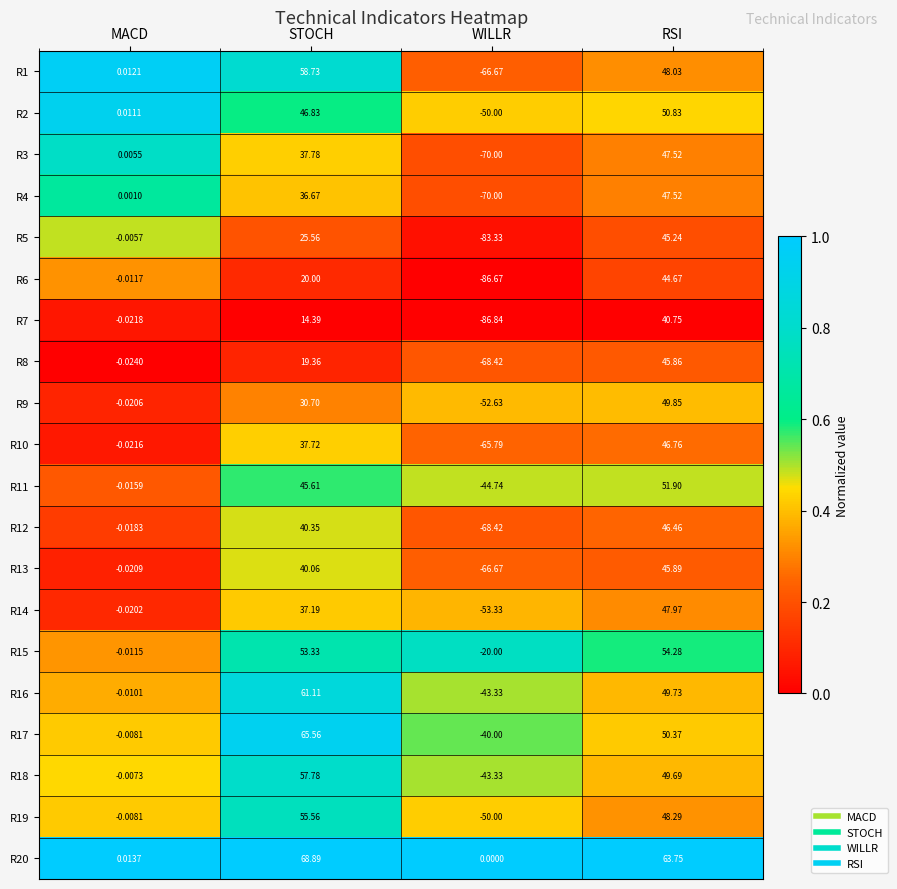

List the labels in order of R12 value, smallest first.

WILLR, MACD, STOCH, RSI